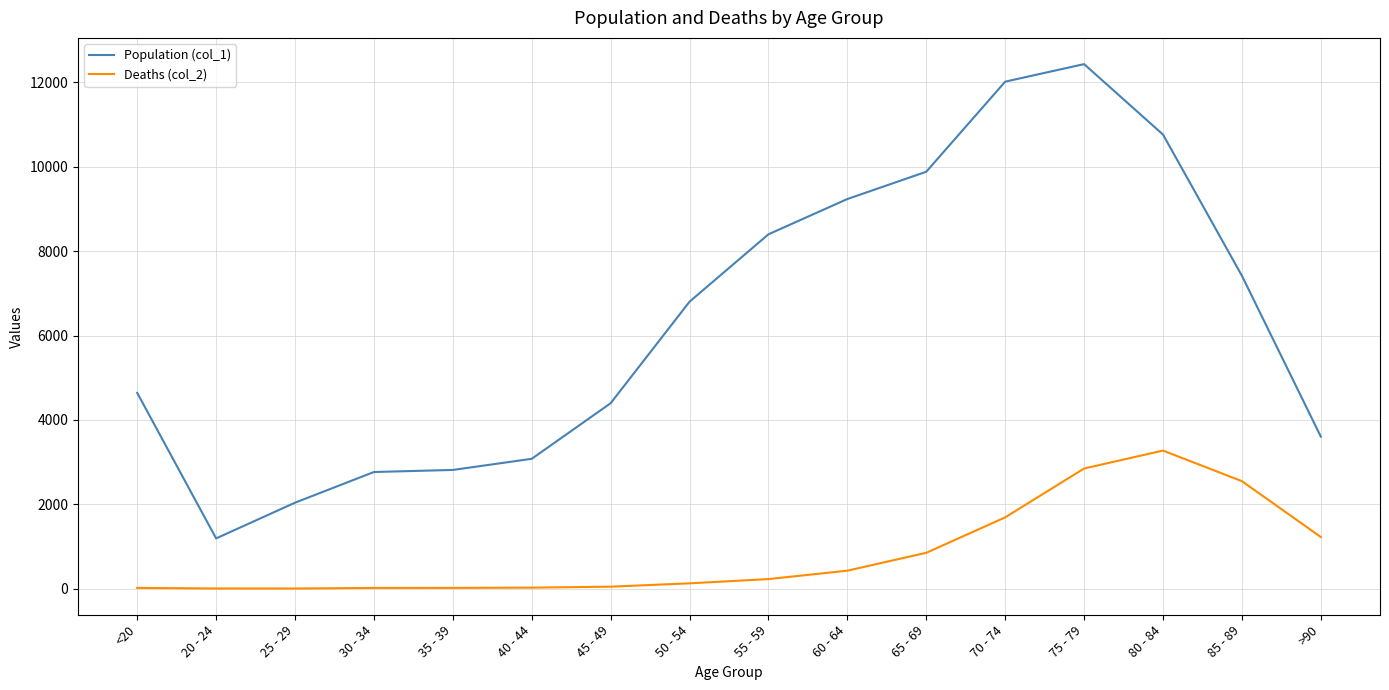

Rank the series by their average value, from highest to lowest.

Population (col_1), Deaths (col_2)